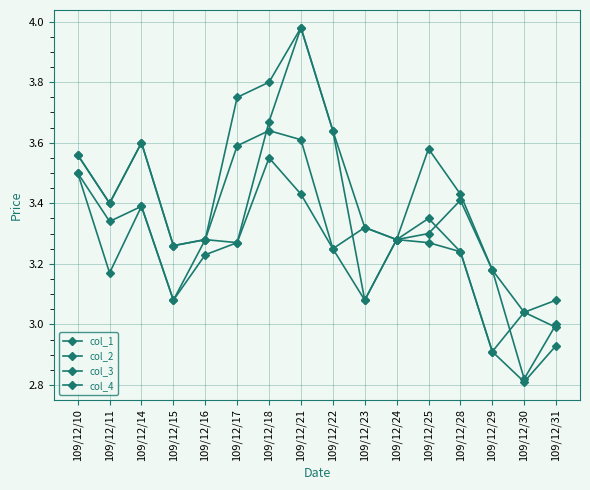

What is the value of the col_4 point at the 10th from the left?

3.3